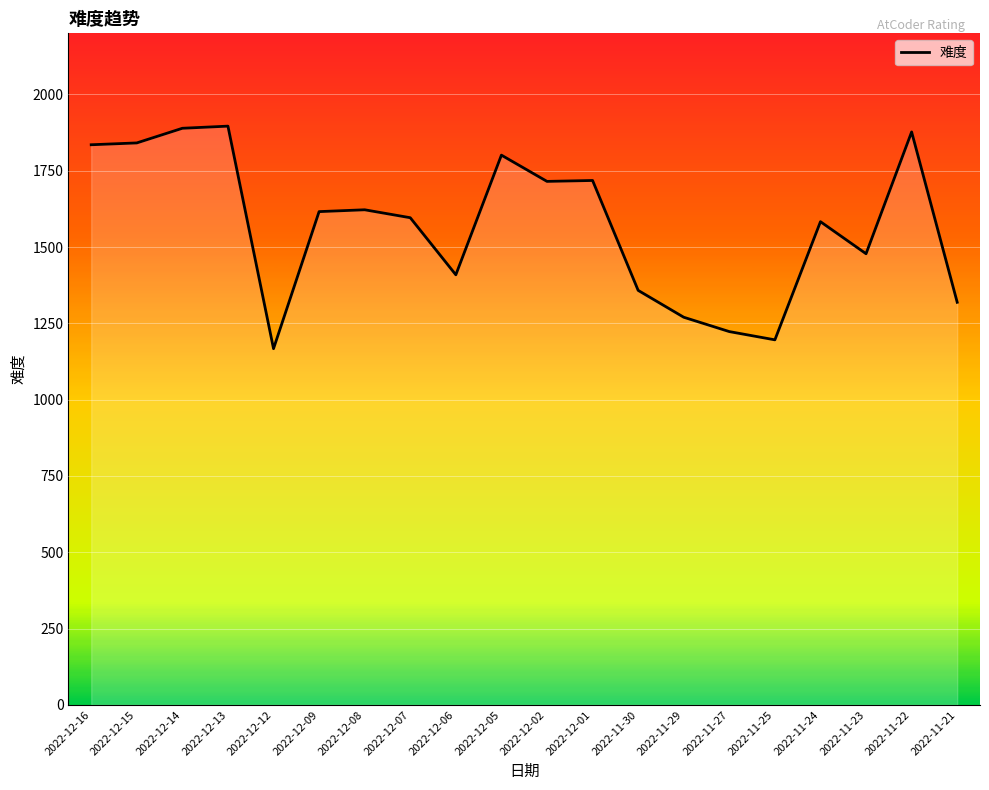

What is the difference between the maximum and minimum values?

729